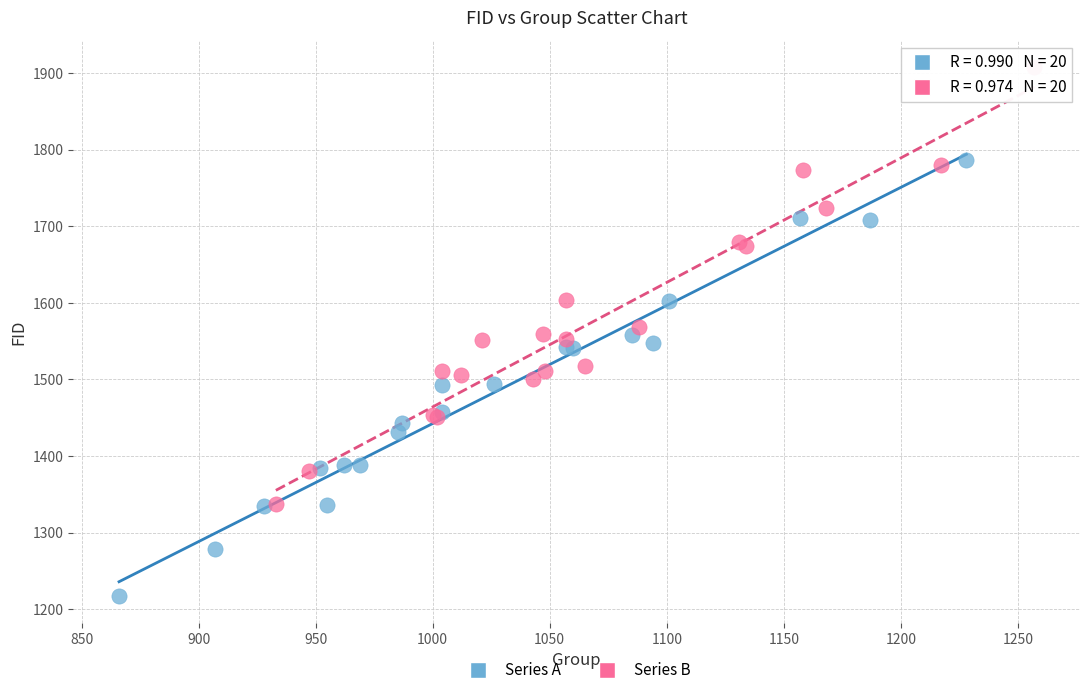

What are all the series names shown in the legend?

Series A, Series B